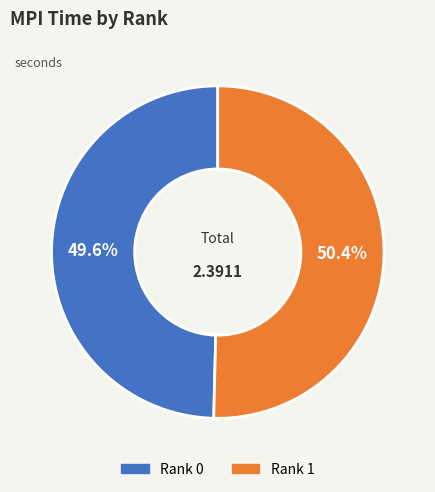

How many segments does this pie chart have?

2